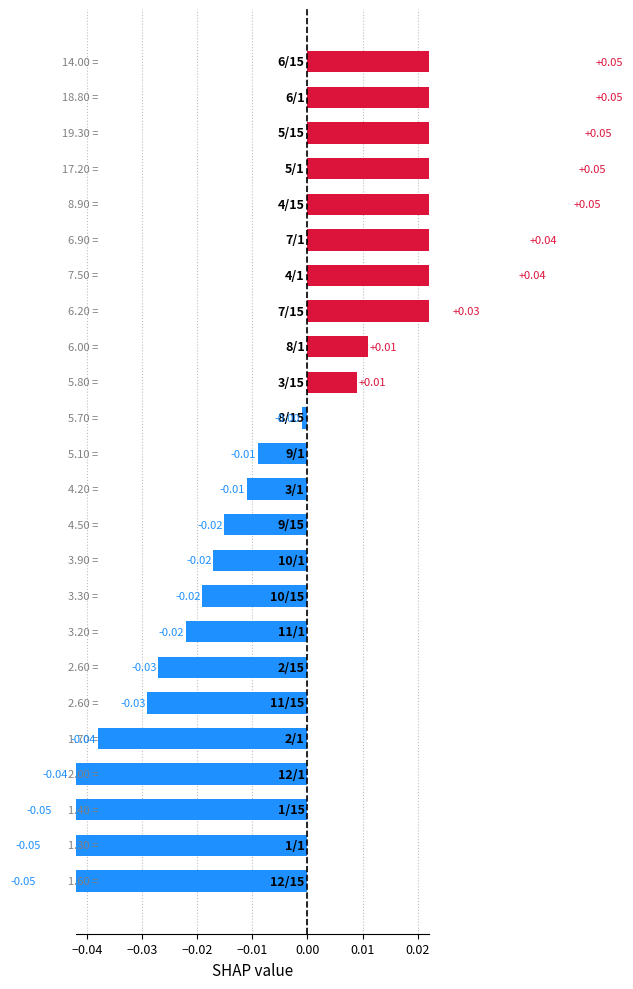

Where does the data first go above 0?

14